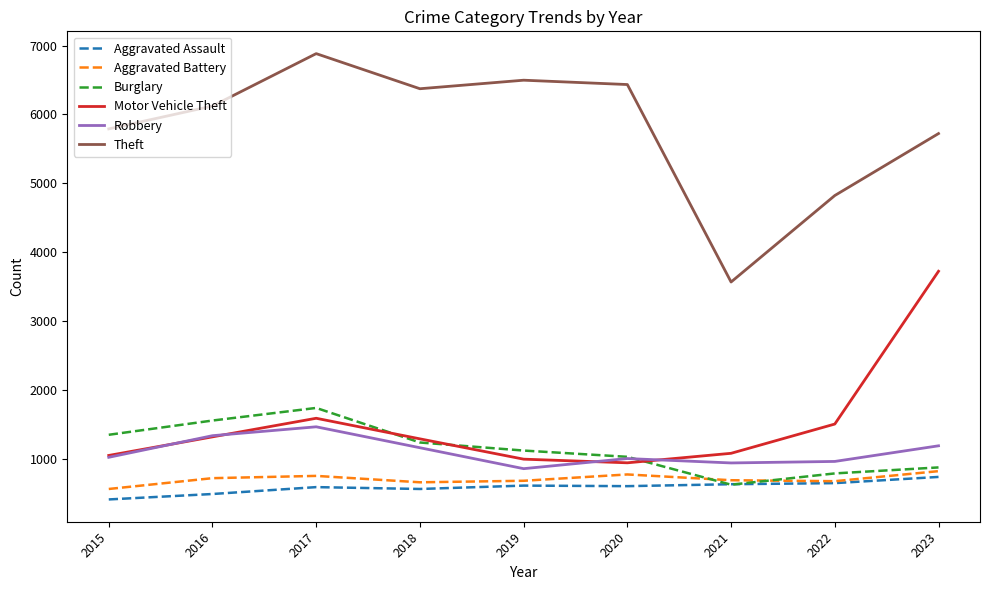

At which label does Aggravated Assault first exceed 601?

2019